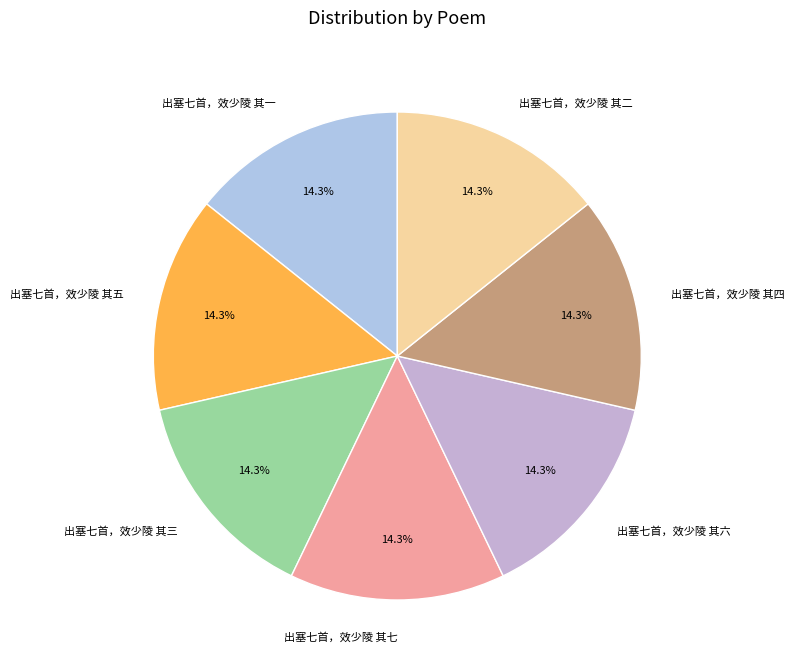

Approximately how many times larger is the value at 出塞七首，效少陵 其七 compared to 出塞七首，效少陵 其二?

1.0